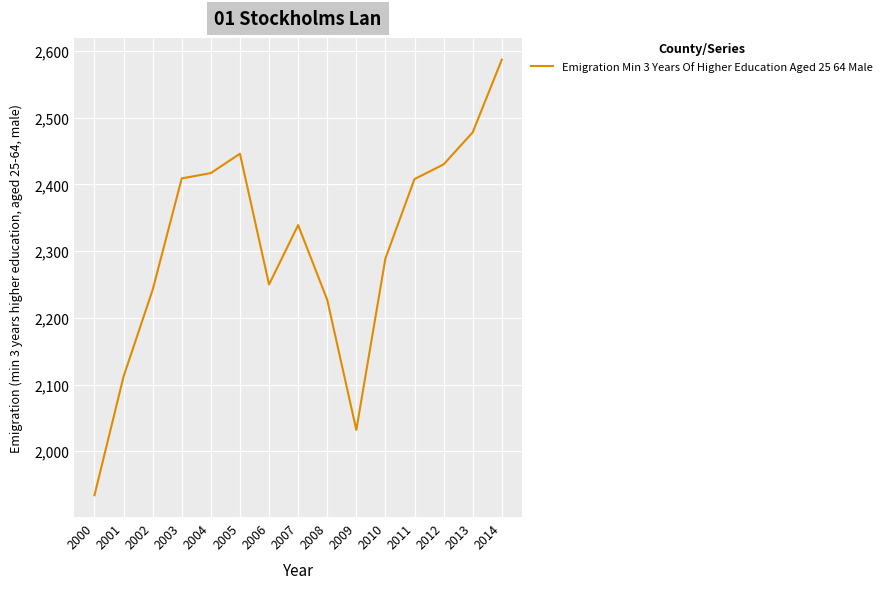

Which label corresponds to the smallest value in the chart?

2000